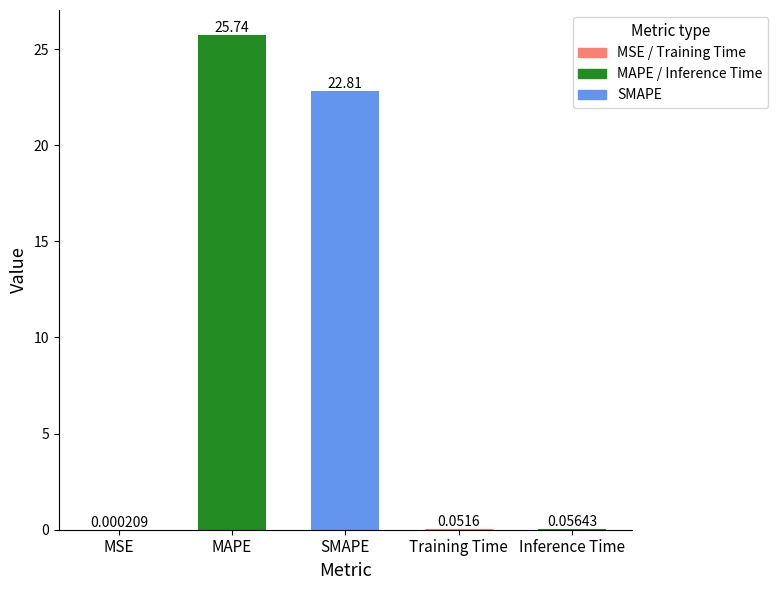

True or false: the data shows 22.8 at SMAPE.

True